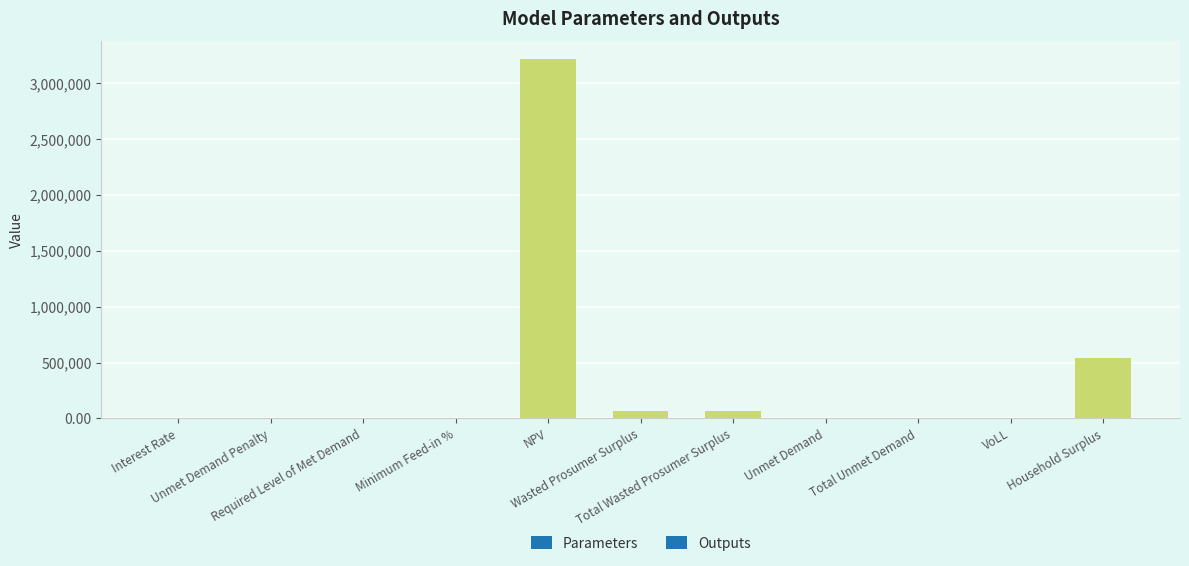

List the labels in order of value, largest first.

NPV, Household Surplus, Wasted Prosumer Surplus, Total Wasted Prosumer Surplus, Unmet Demand, Total Unmet Demand, VoLL, Interest Rate, Minimum Feed-in %, Unmet Demand Penalty, Required Level of Met Demand